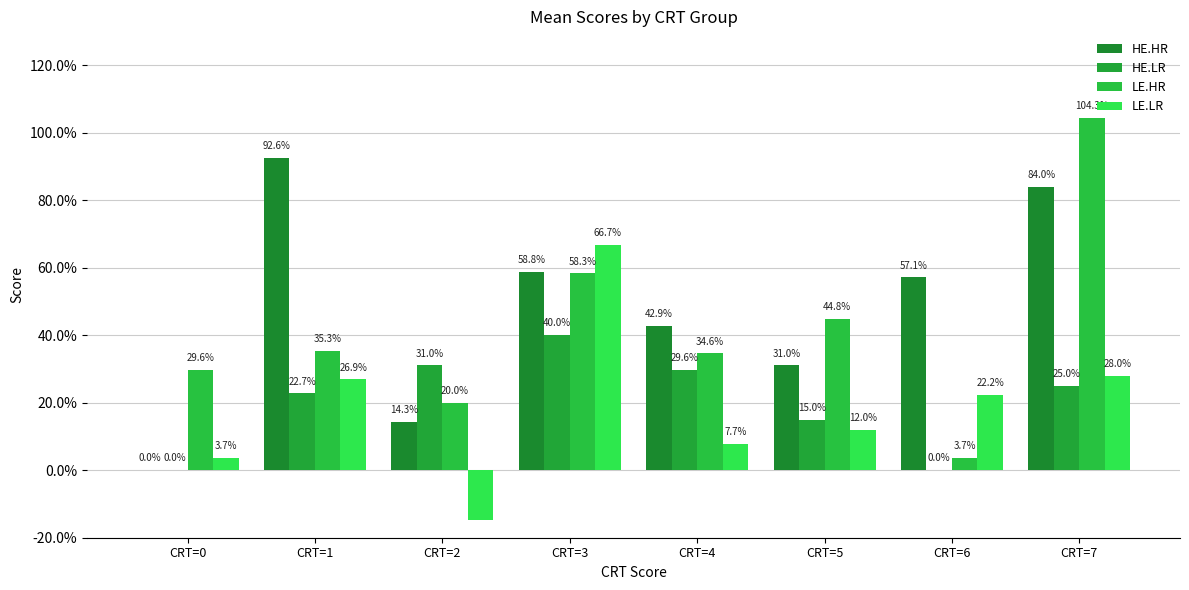

Does the chart contain stacked bars?

No